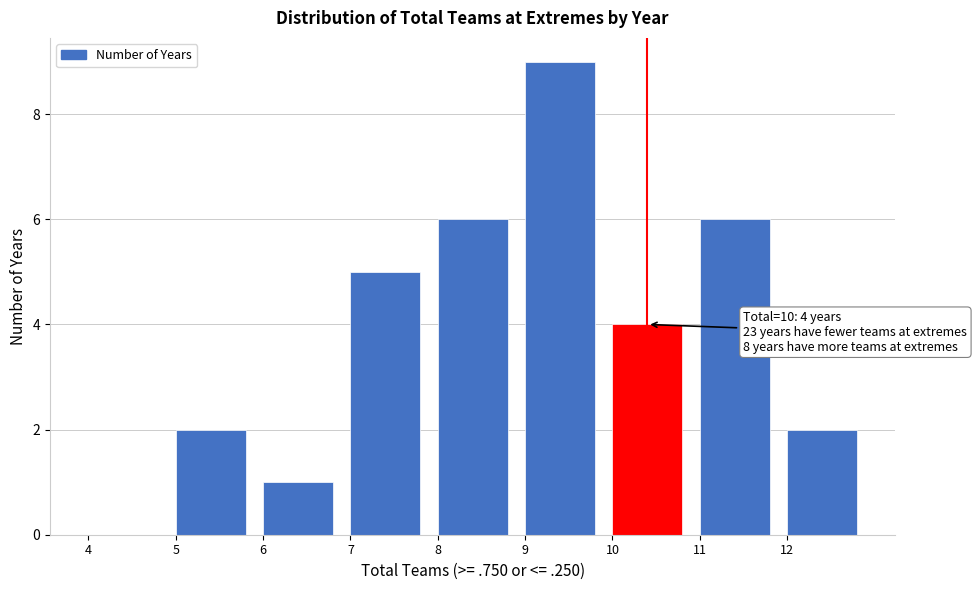

Which range on the x-axis has the tallest bar?

9 to 10